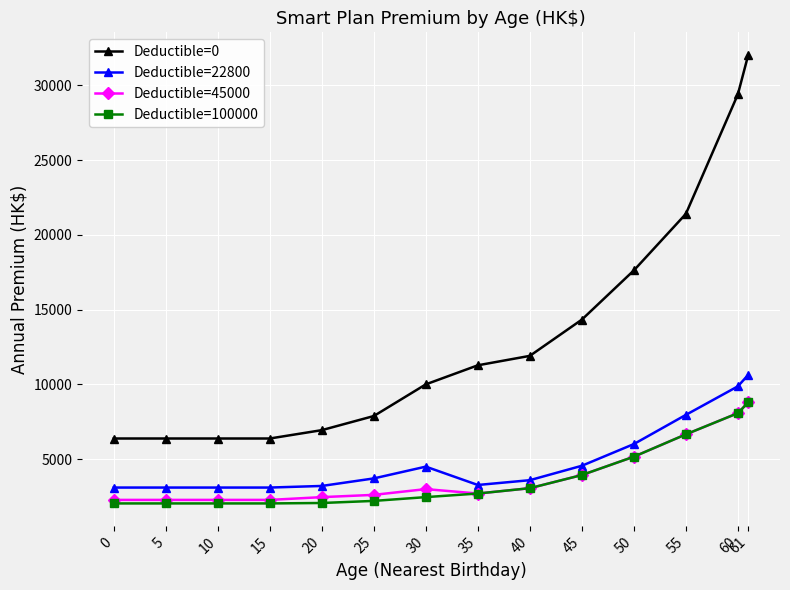

What is the total value across all series at 5?

13781